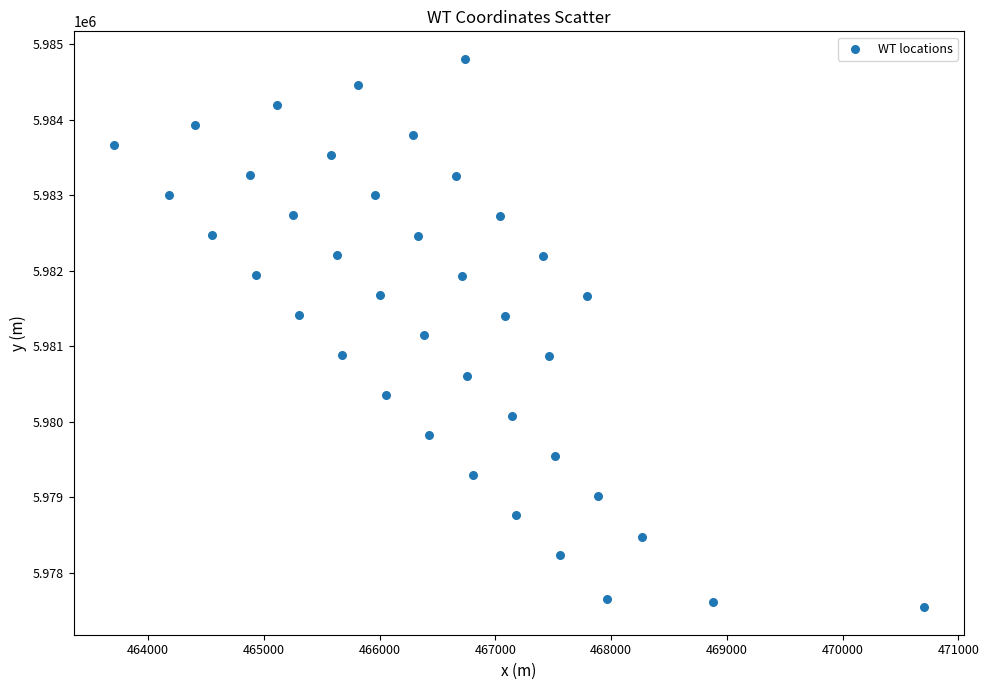

What is the range of Y values (max minus min)?

7270.0